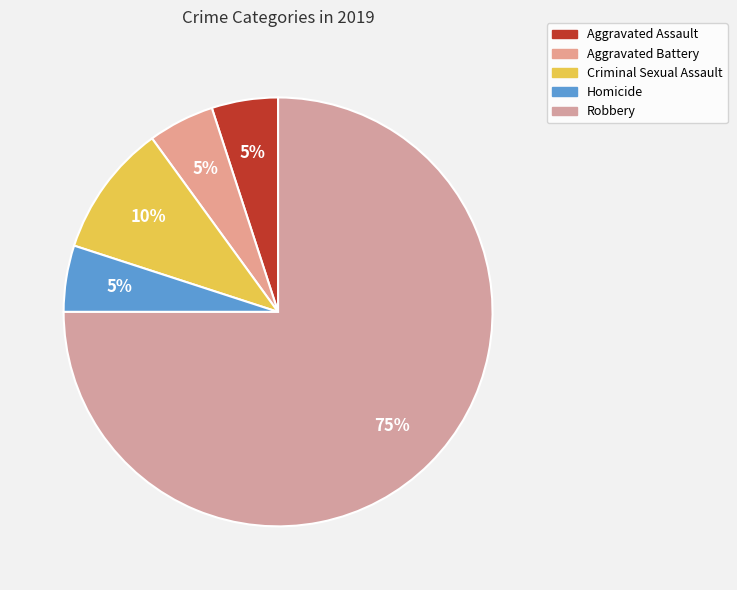

Between Aggravated Battery and Robbery, which is larger?

Robbery